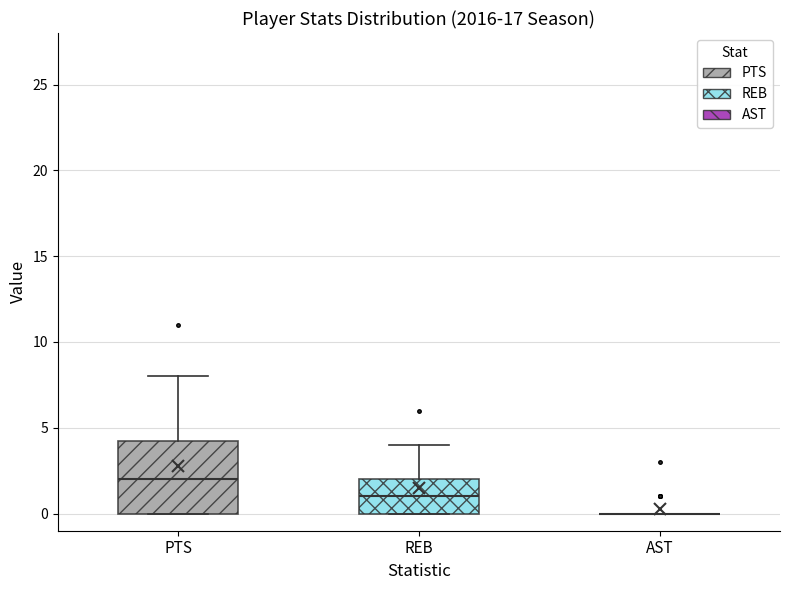

Reading left to right, transcribe this box plot: for each box, give where its median line is, the range the box spans, and where its two whiskers end, as read against the y-axis. The values are not printed on the chart, so give them approximately, as read against the axis.

PTS: median 2.0, box 0.0 to 4.5, whiskers 0.0 to 8.0
REB: median 1.0, box 0.0 to 2.0, whiskers 0.0 to 4.0
AST: box collapsed to a line at 0.0, whiskers 0.0 to 0.0